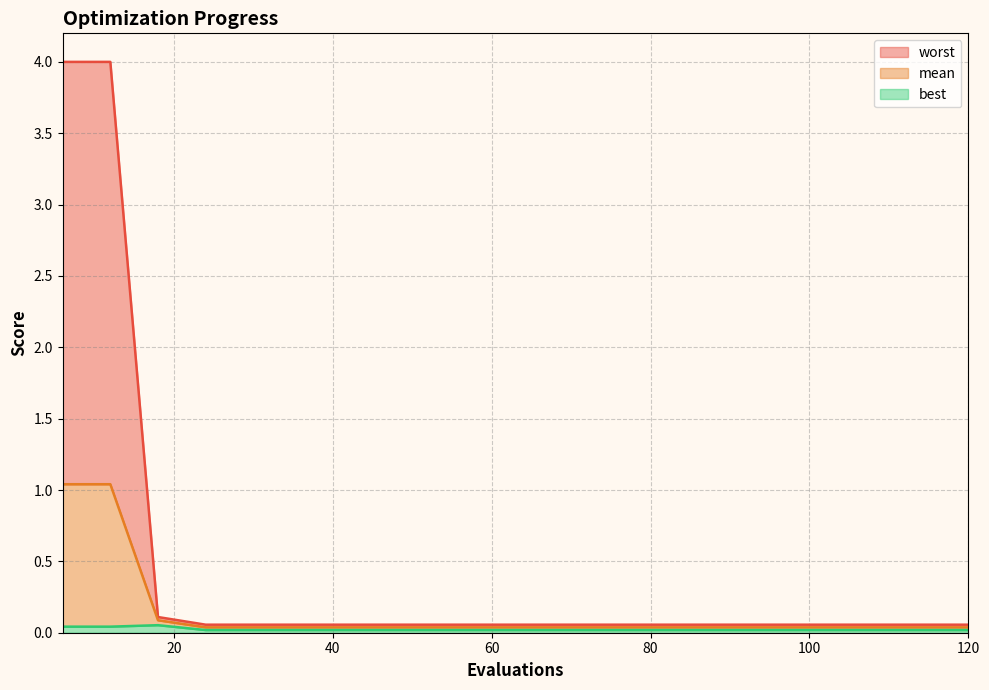

How many lines are shown in the chart?

3